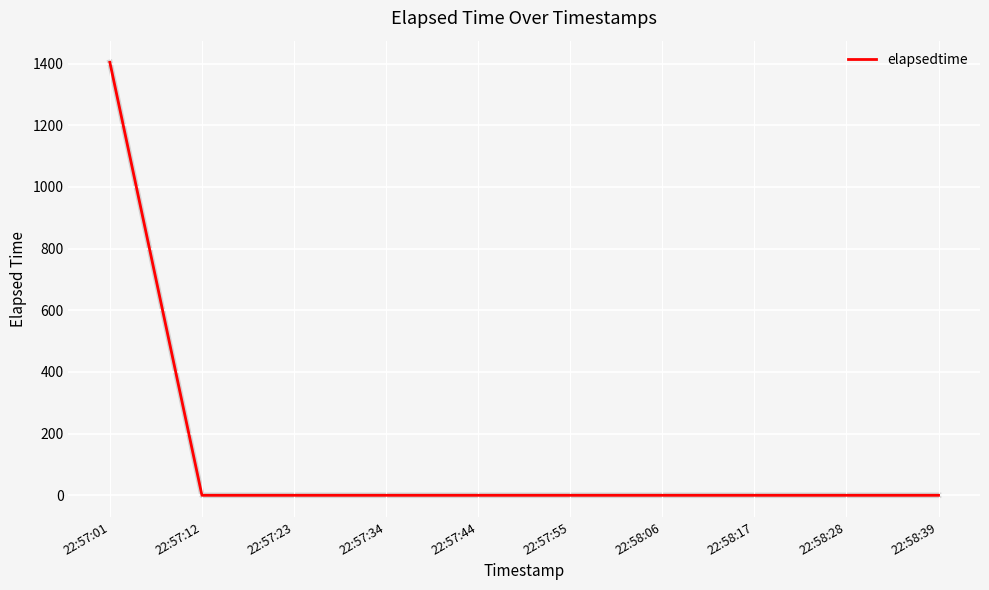

How many series are shown in this chart?

1